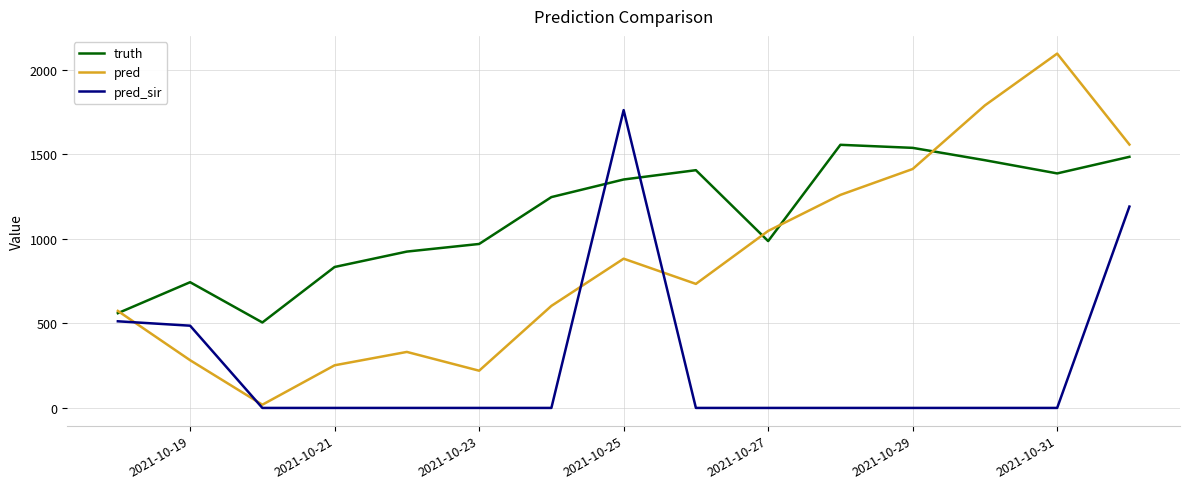

What is the minimum value for truth?

505.0